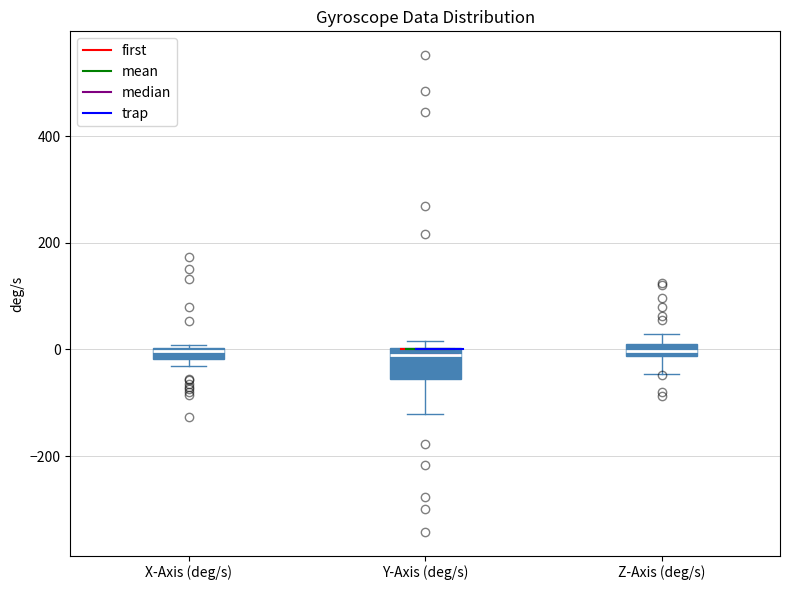

Which box is the tallest, from its lower edge to its upper edge?

Y-Axis (deg/s)